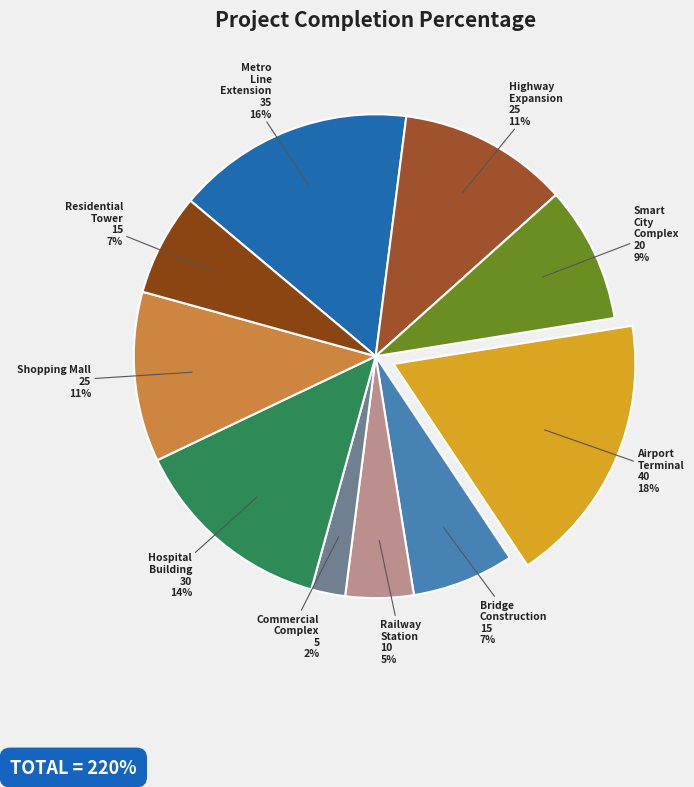

Approximately how many times larger is the value at Highway Expansion compared to Smart City Complex?

1.2